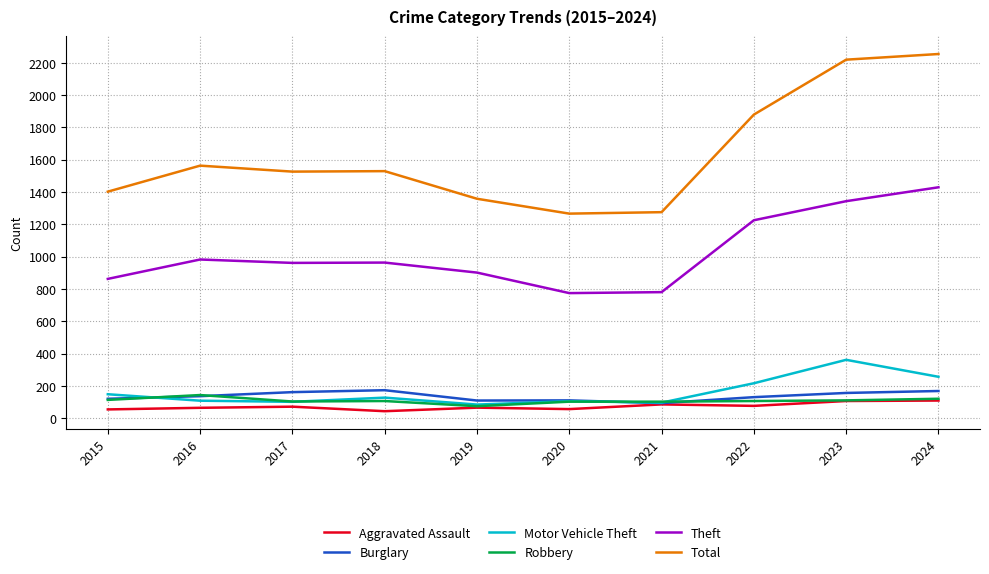

What is the difference between the maximum and minimum values in the Theft series?

655